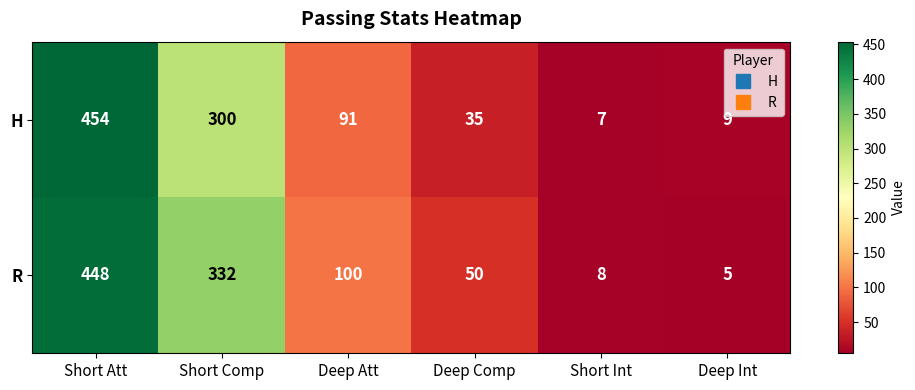

What value does the R series have at Short Comp, to the nearest 10?

330